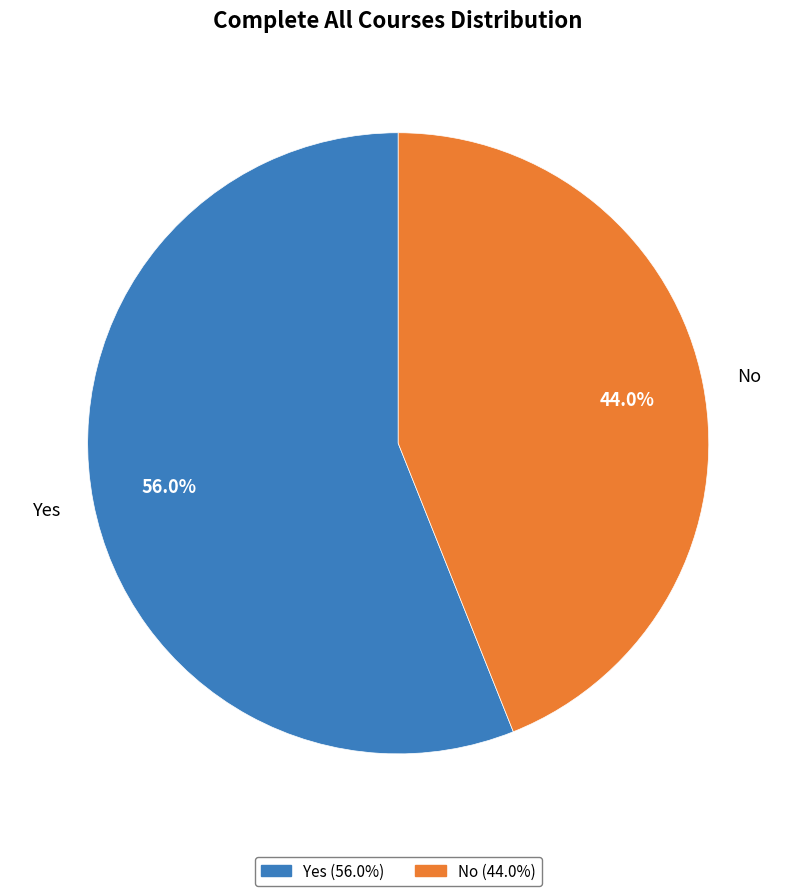

How many slices are in this pie chart?

2